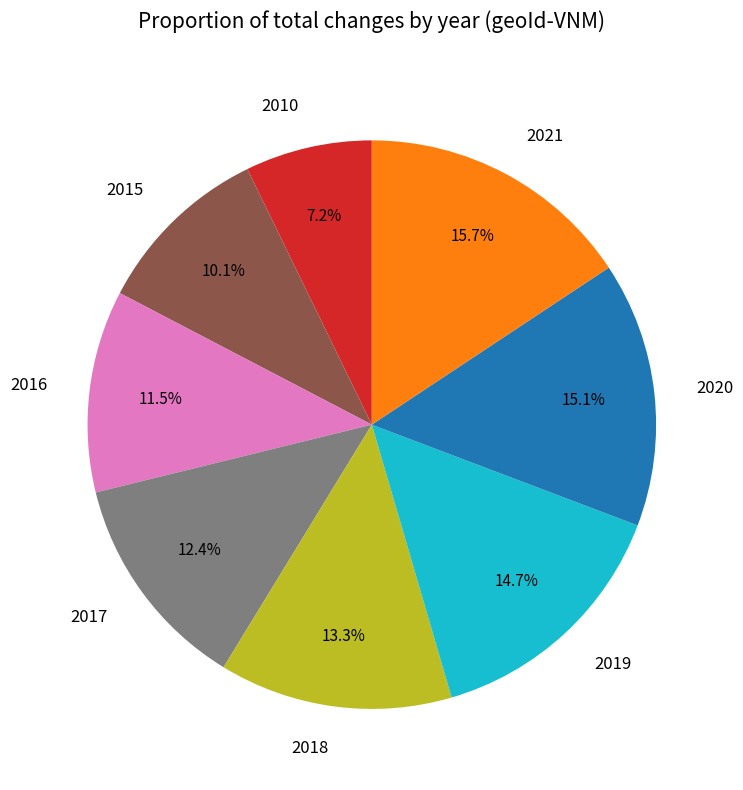

How many slices are in this pie chart?

8